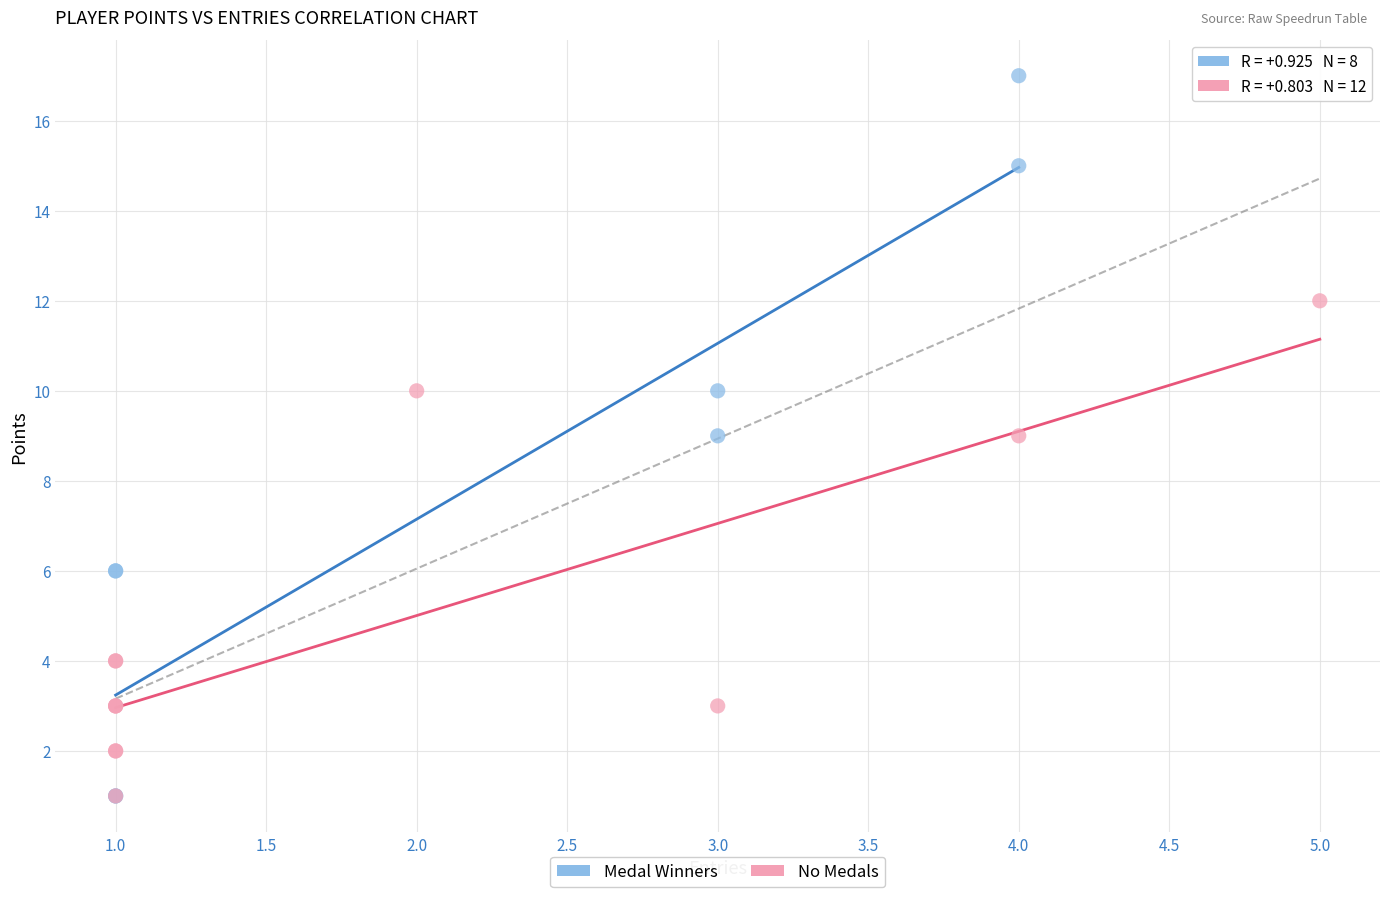

Which series has the widest spread of Y values?

Medal Winners